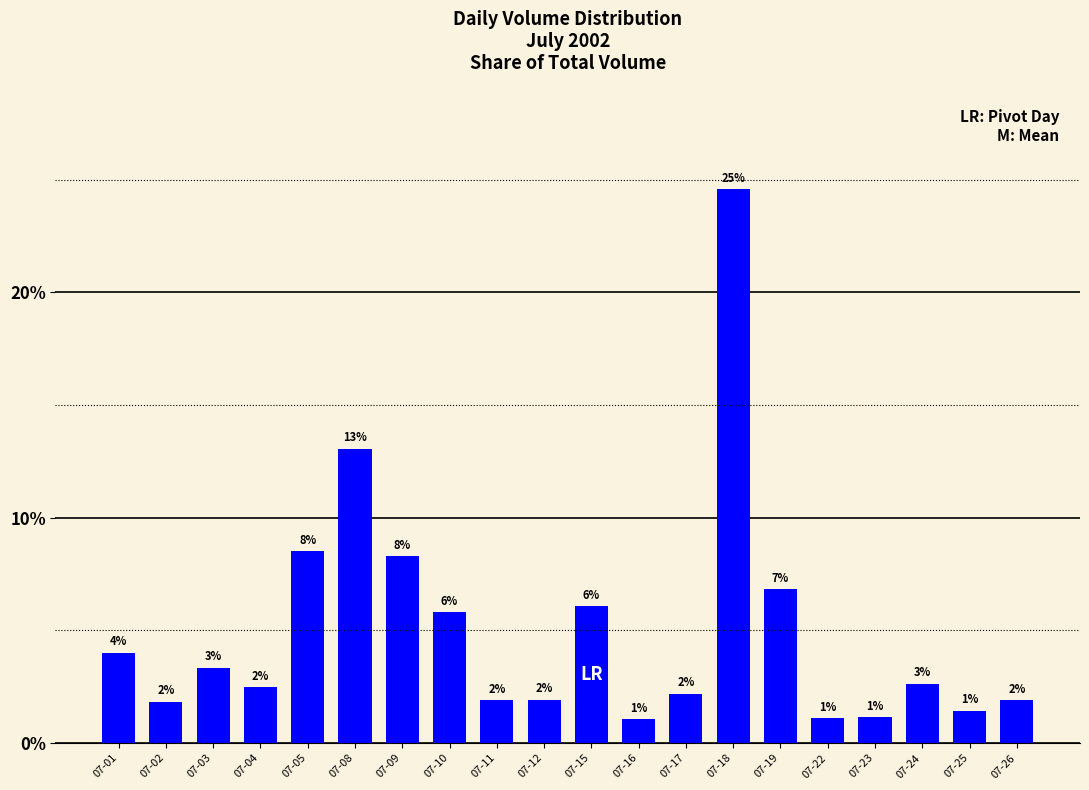

At which label does the data first exceed 2?

07-01